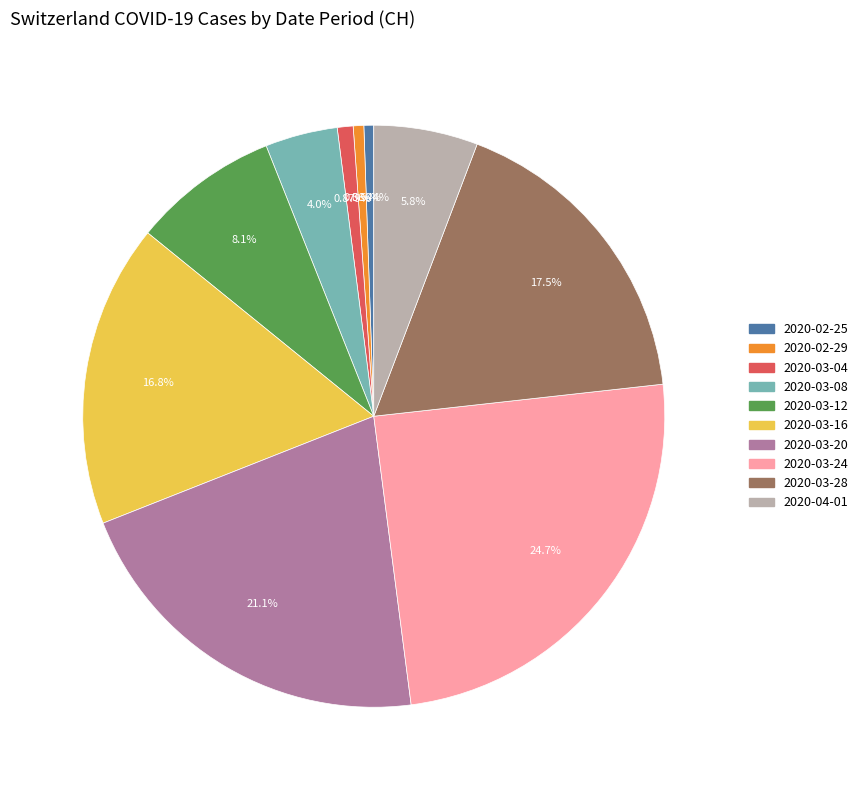

Does any single category account for the majority?

No